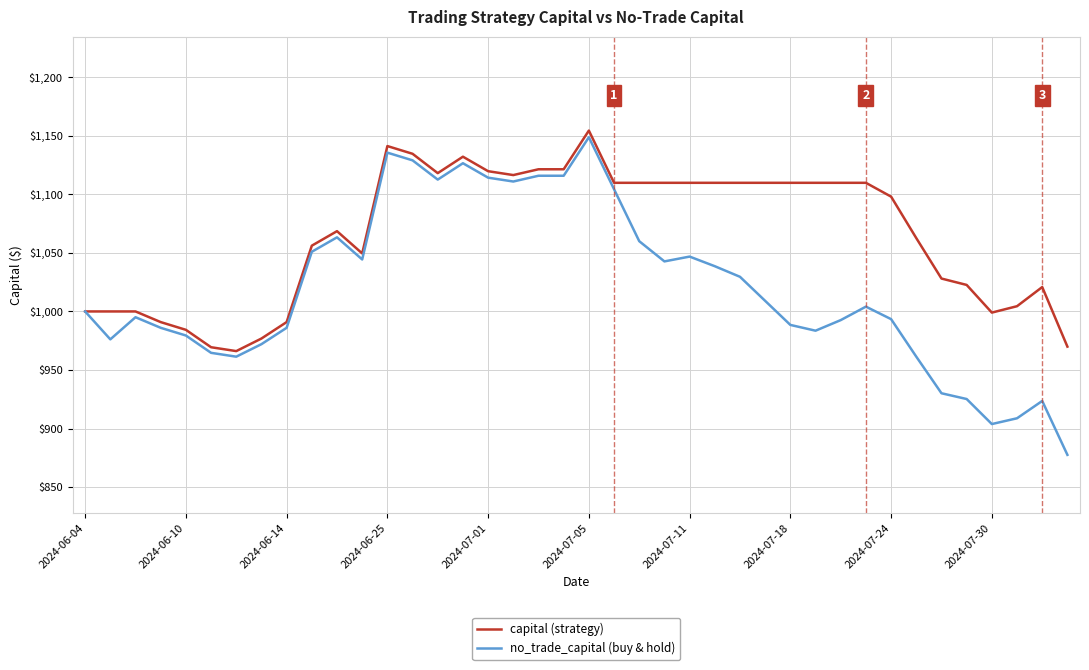

Which series has the widest spread of values?

no_trade_capital (buy & hold)